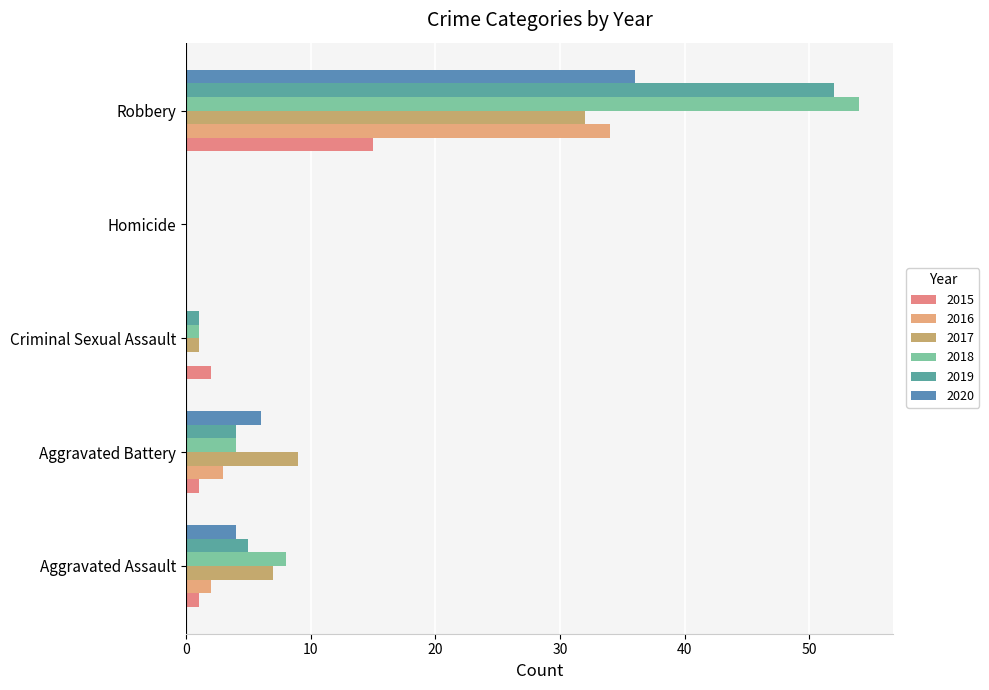

Which series has the largest total across all categories?

2018